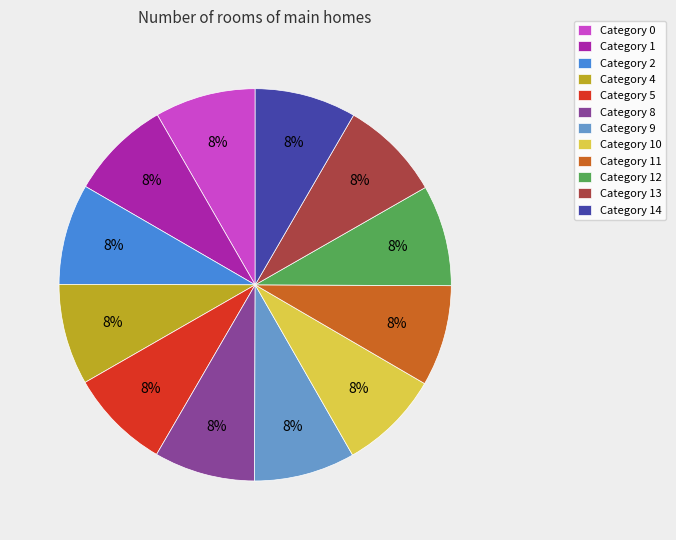

To the nearest percent, what is the average slice percentage?

8%